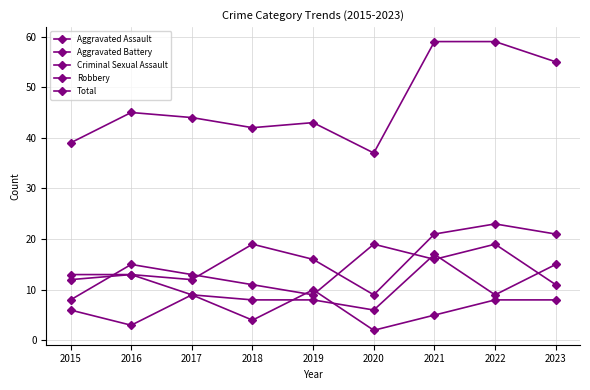

At which category does Aggravated Battery reach its first local peak?

2021